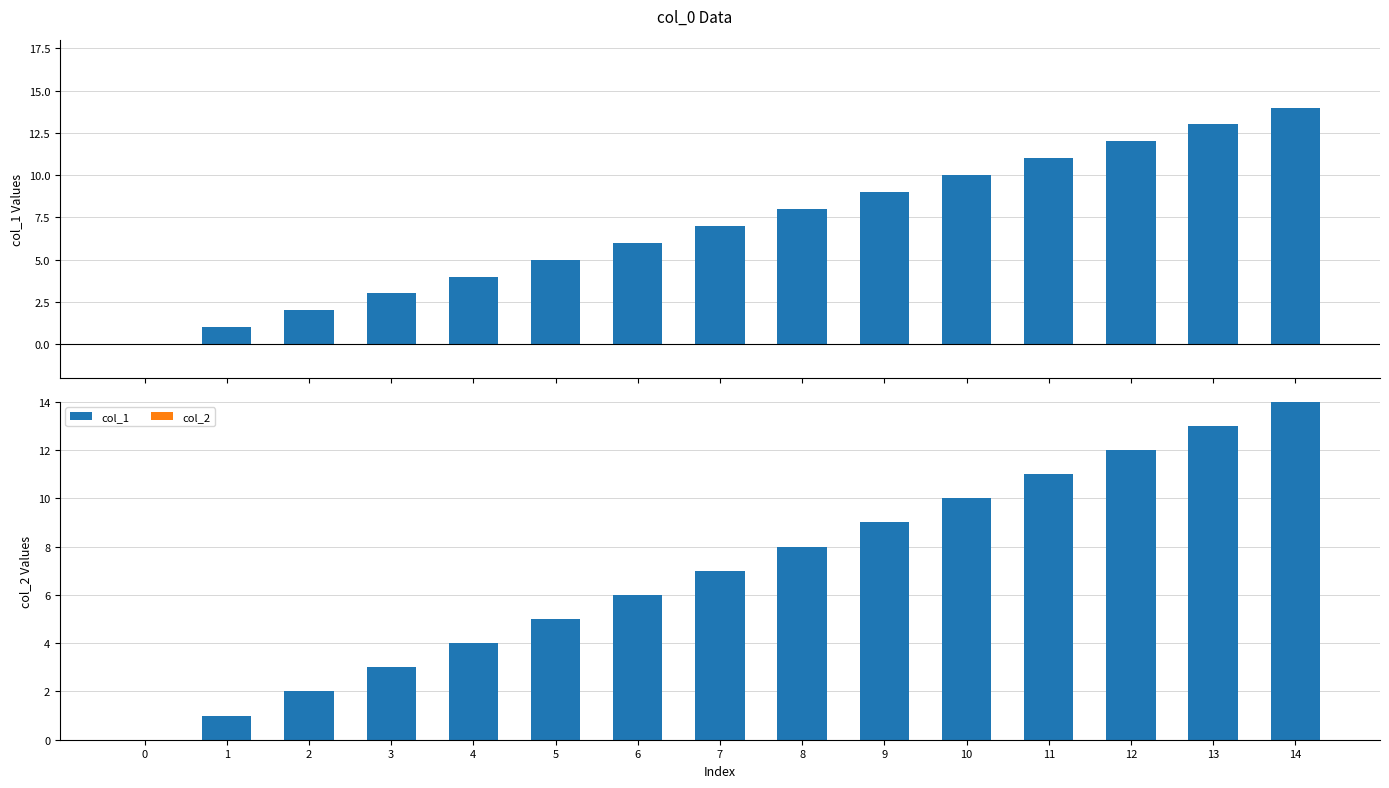

Which series has the largest total across all categories?

col_1